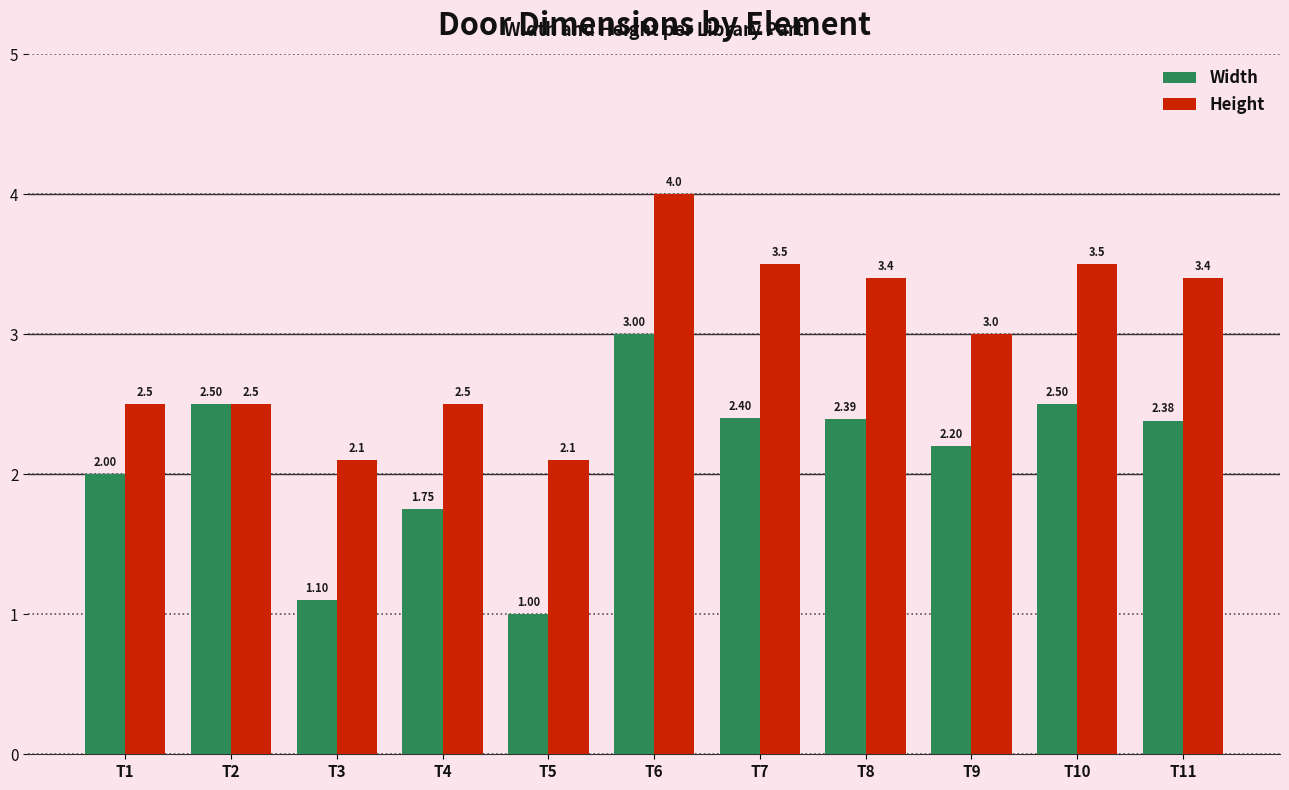

What is the sum of all Width values?

23.2